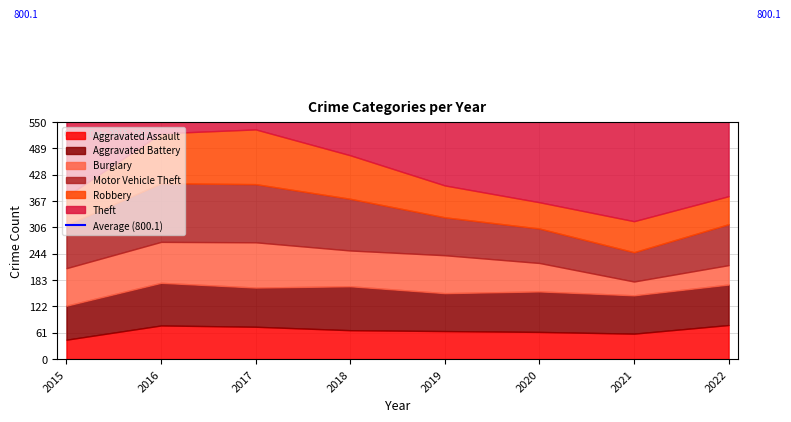

What is the value of the Aggravated Battery point at the 7th from the left?

89